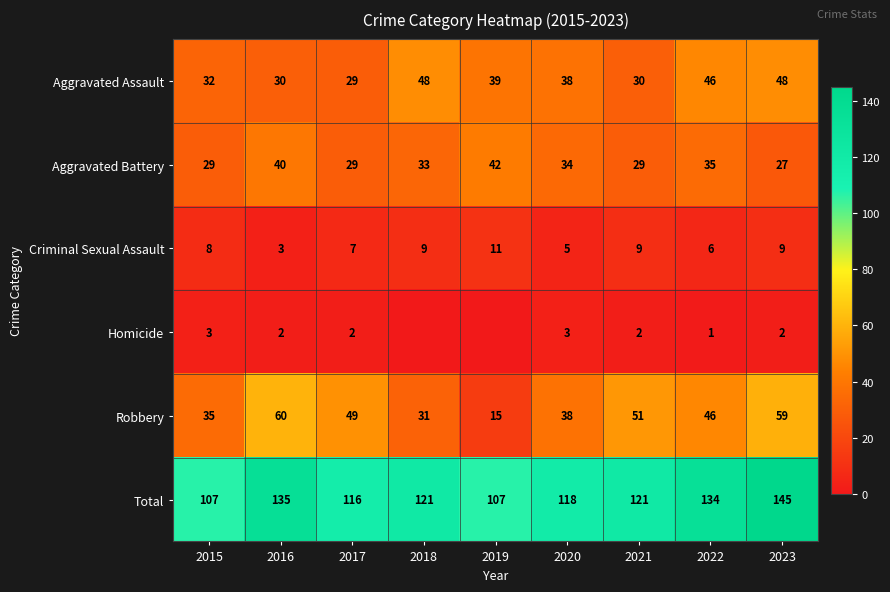

What is the average value of the Criminal Sexual Assault series?

7